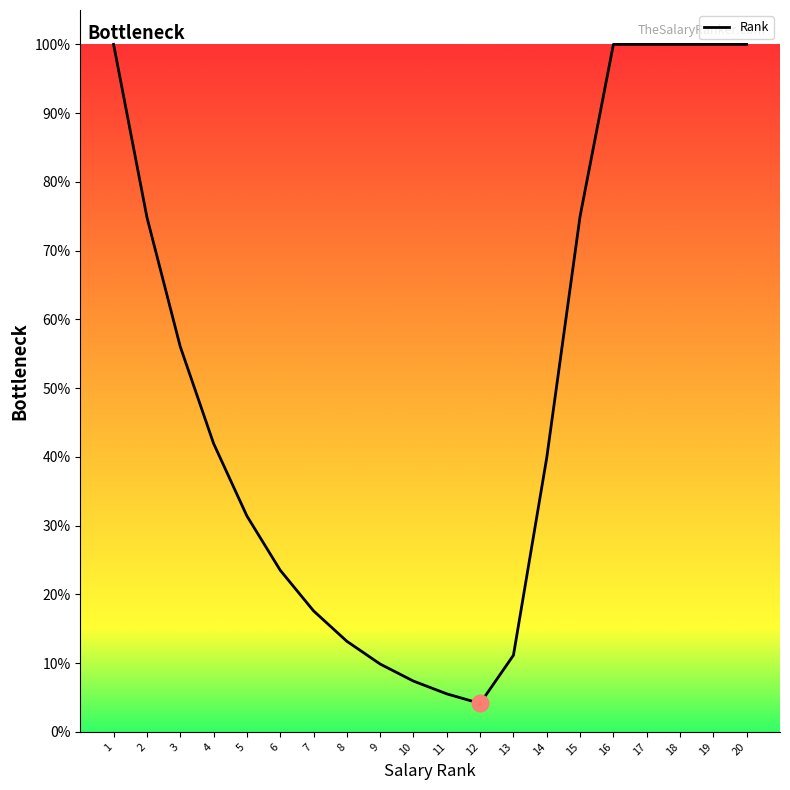

The chart shows a value of 100.0 at 18. True or false?

True